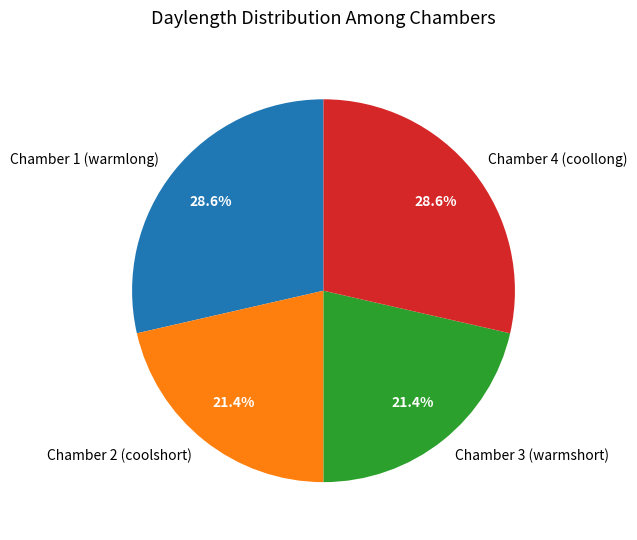

What percentage is NOT represented by Chamber 3 (warmshort)?

78.6%